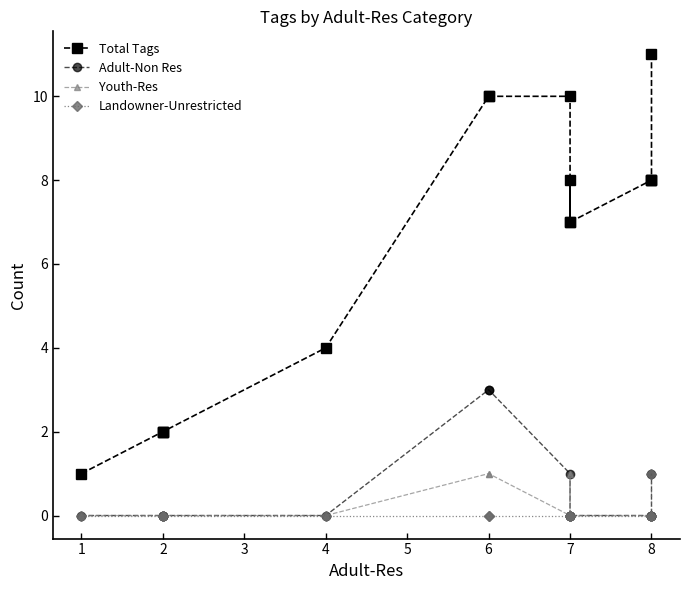

Where does the Total Tags series first go above 8?

5